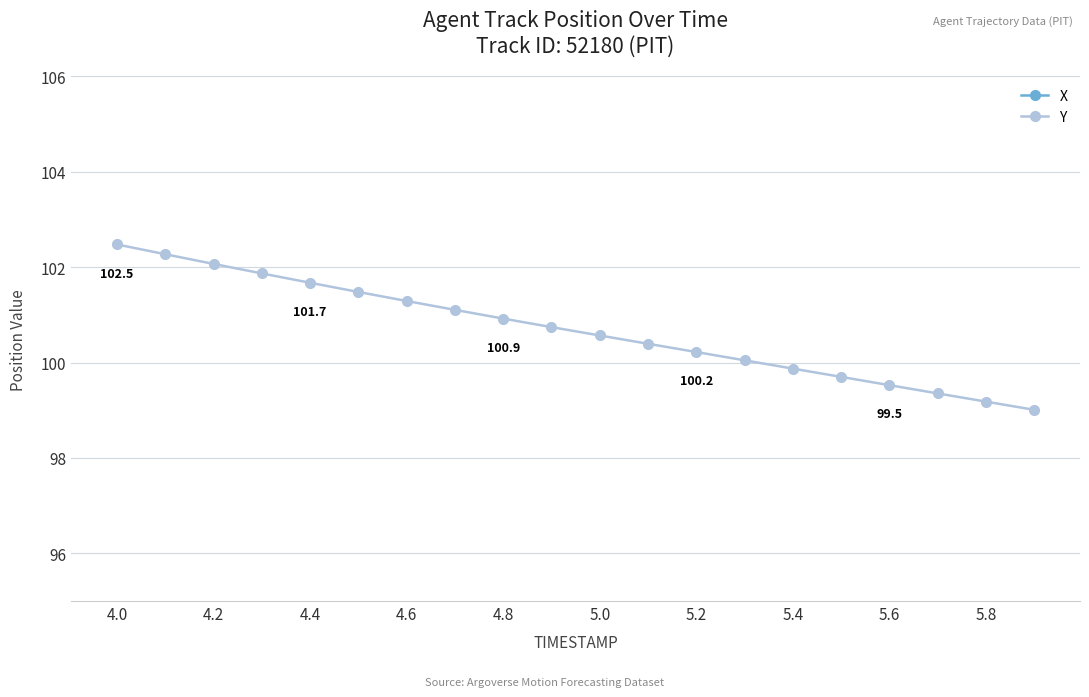

Which series has the largest total across all categories?

X